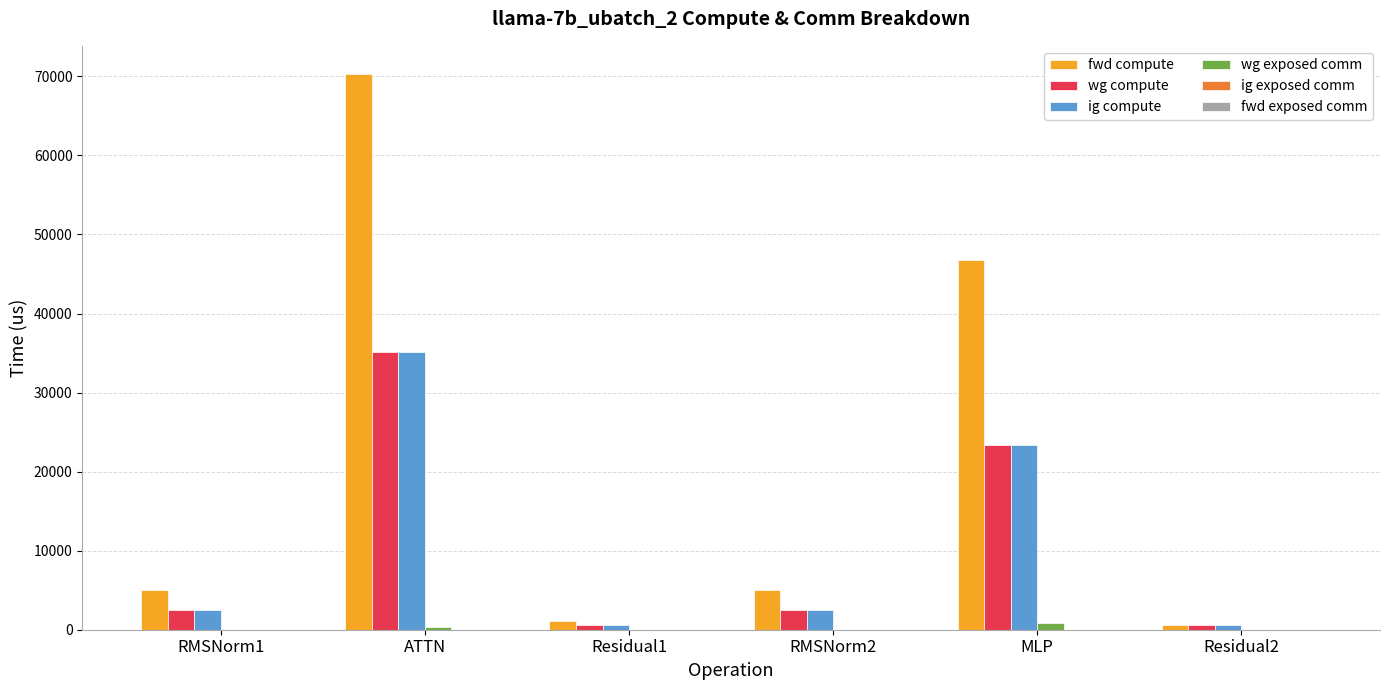

How many data points in wg compute are above 2507?

4